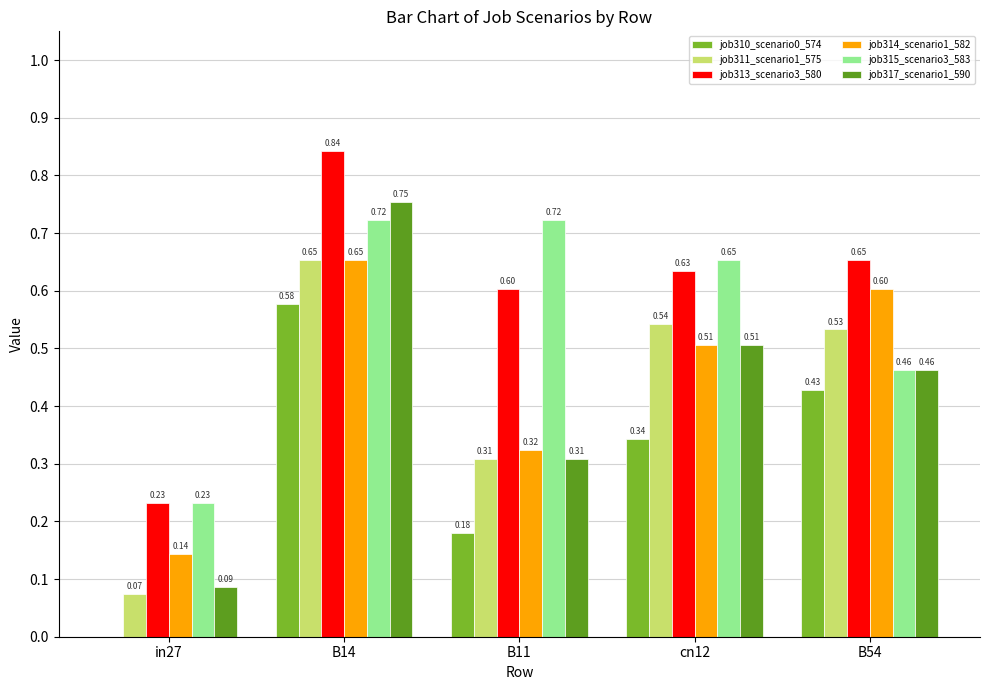

What are all the series names shown in the legend?

job310_scenario0_574, job311_scenario1_575, job313_scenario3_580, job314_scenario1_582, job315_scenario3_583, job317_scenario1_590